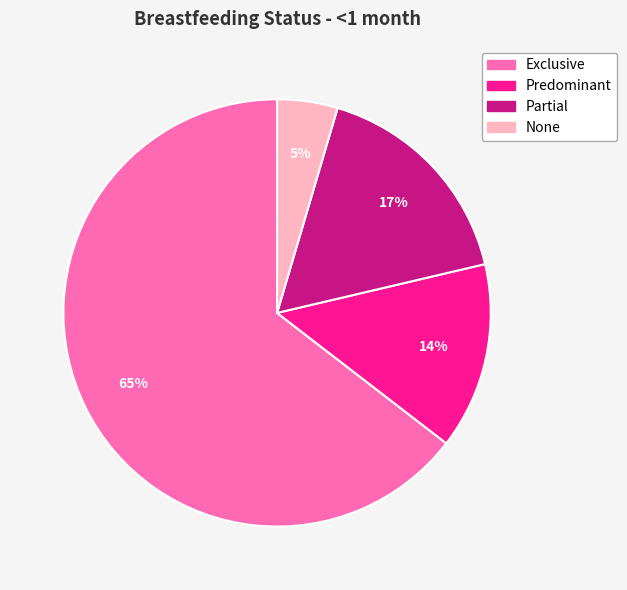

Count the number of slices in the pie.

4